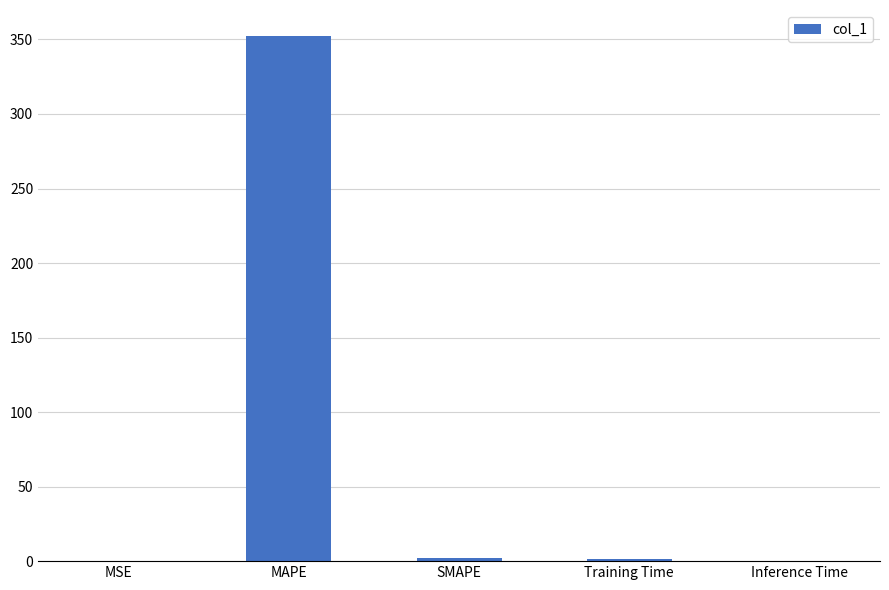

Which has a higher value, Inference Time or MAPE?

MAPE